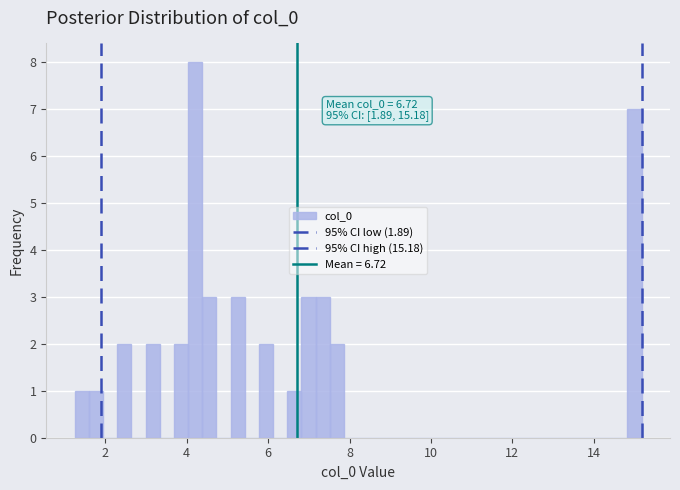

Read against the x-axis, roughly where is the centre of the tallest bar?

4.2